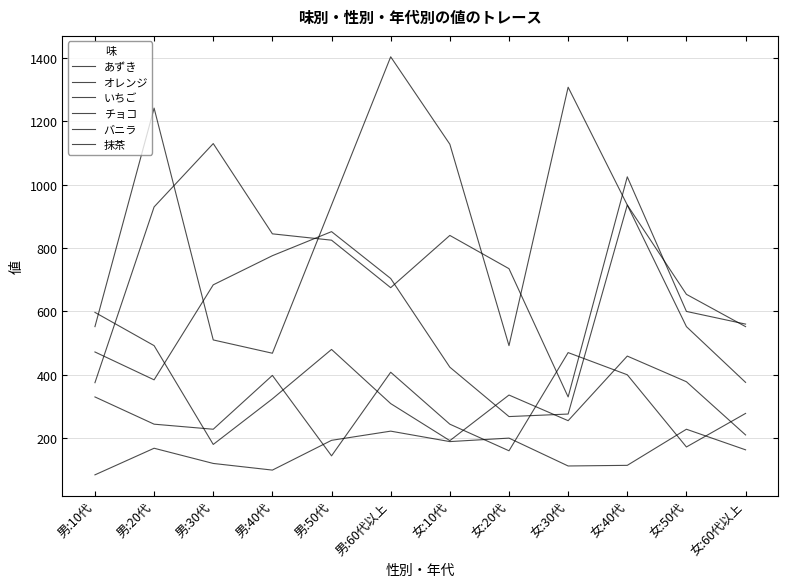

Between which two adjacent categories do オレンジ and チョコ first intersect?

女:20代 and 女:30代